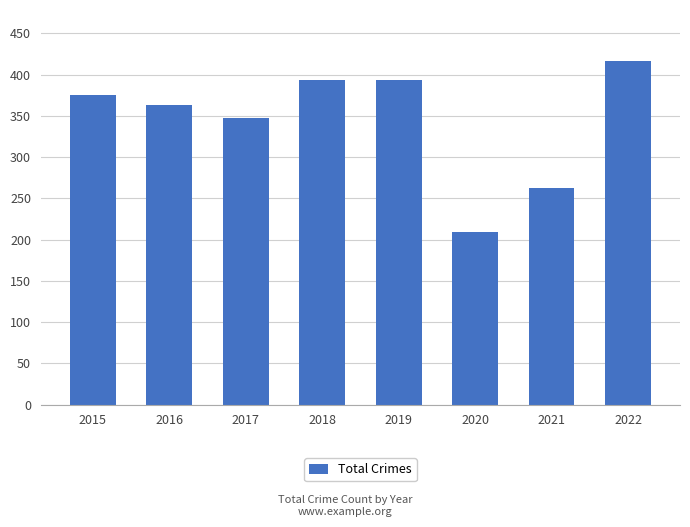

What is the difference between the second highest and minimum values?

185